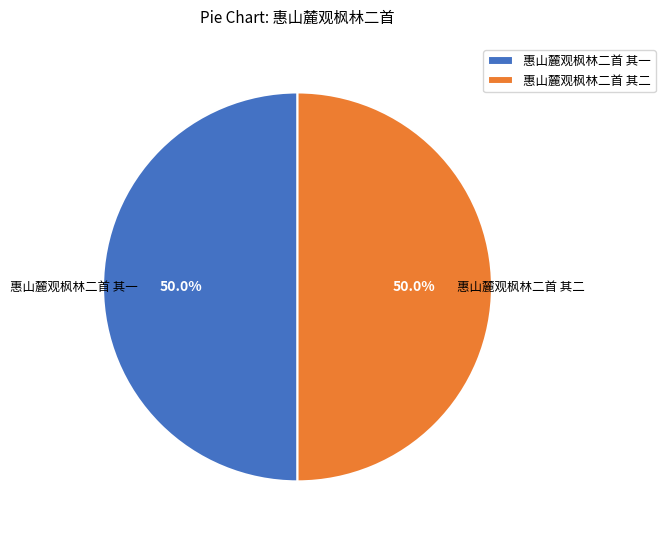

Count the number of slices in the pie.

2